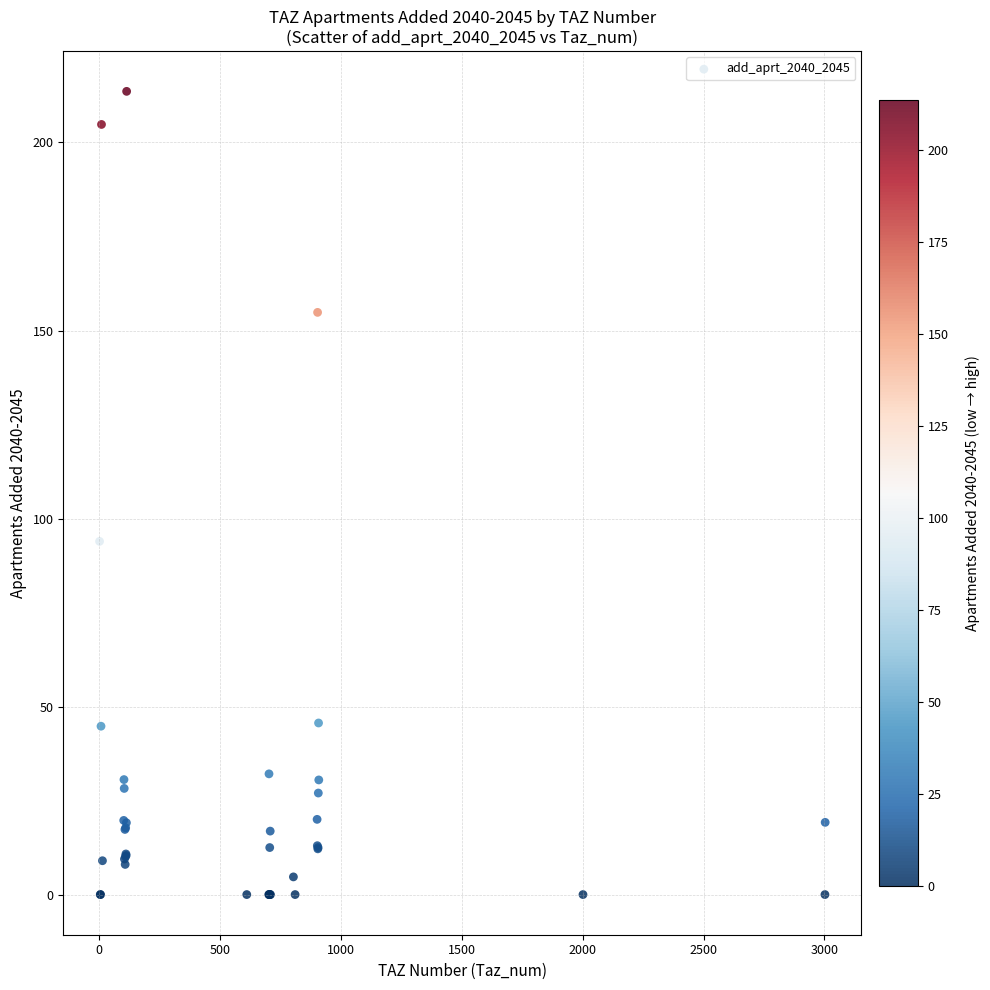

What Y value in the scatter plot is closest to 106?

93.9